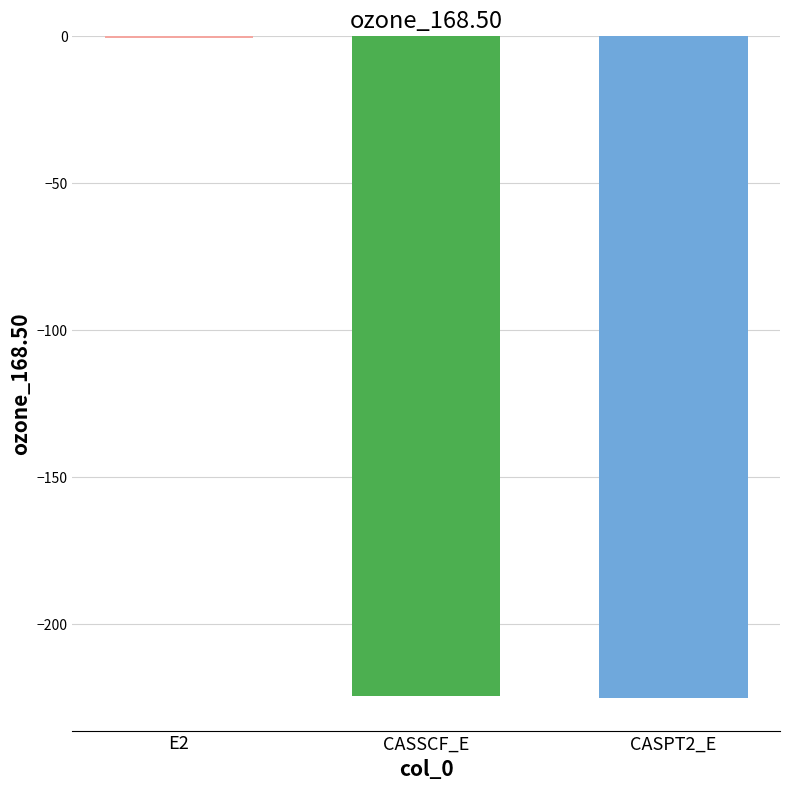

Which has a higher value, E2 or CASSCF_E?

E2